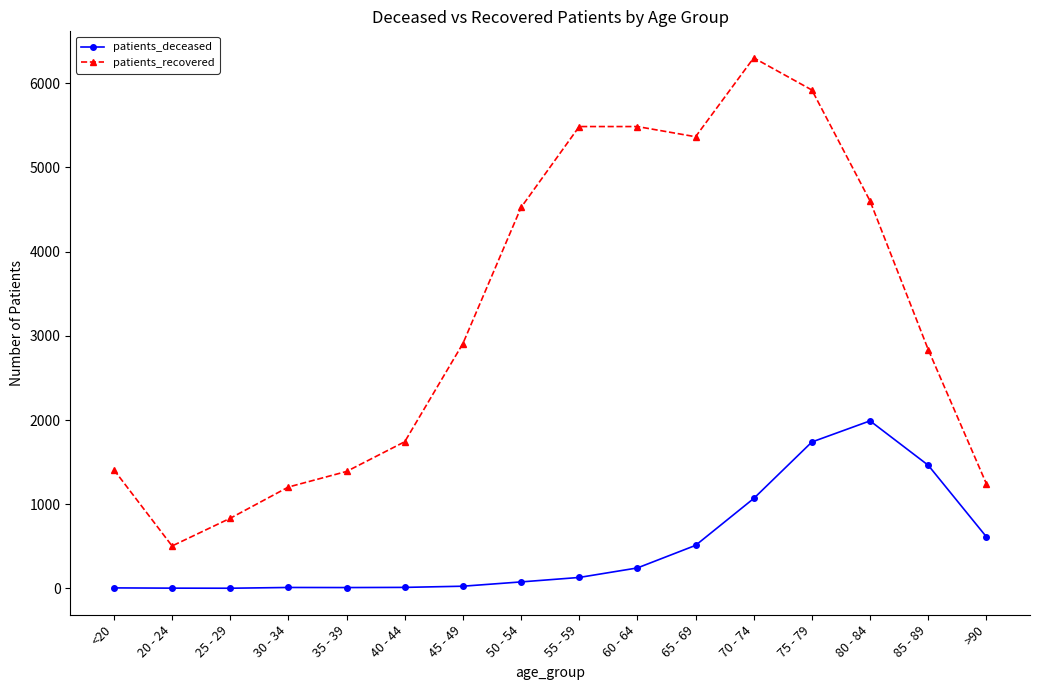

What is the label of the 12th point from the left?

70 - 74